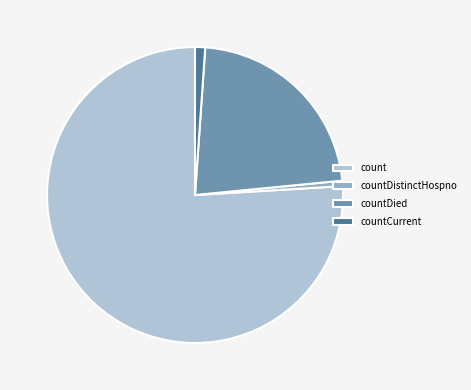

True or false: count accounts for 68% of the total.

False